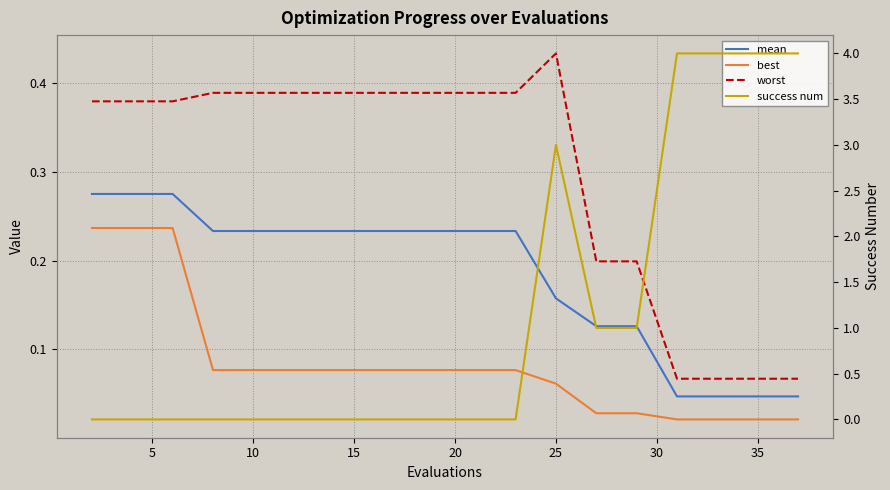

True or false: success num and mean cross at least once.

True